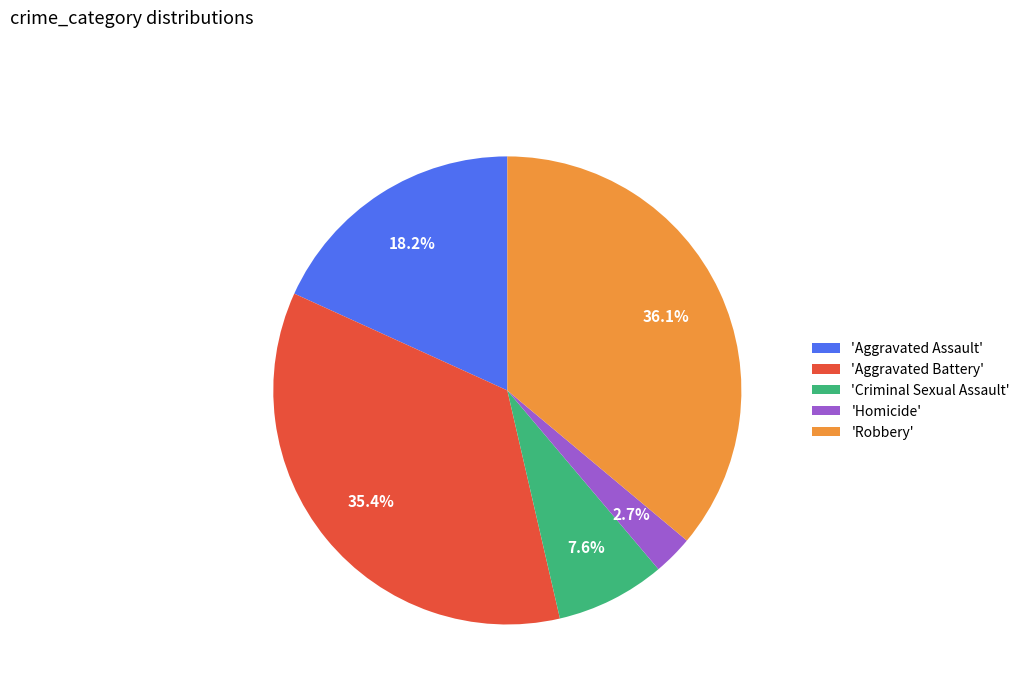

Which slice is the largest?

'Robbery'